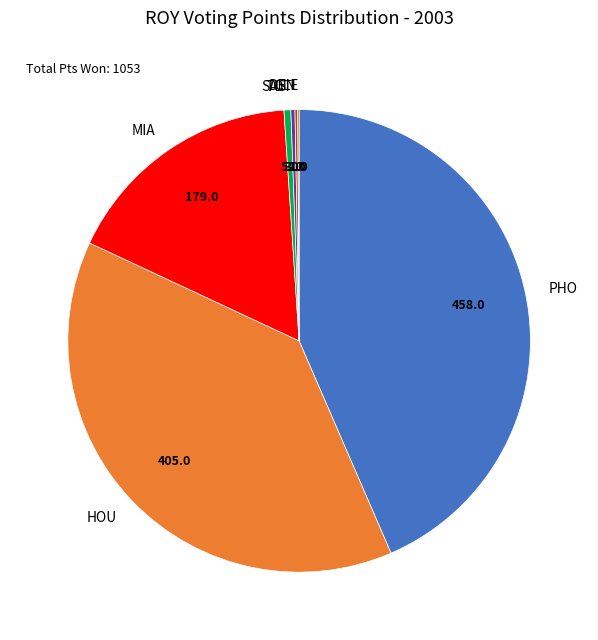

Which slice is the largest?

PHO